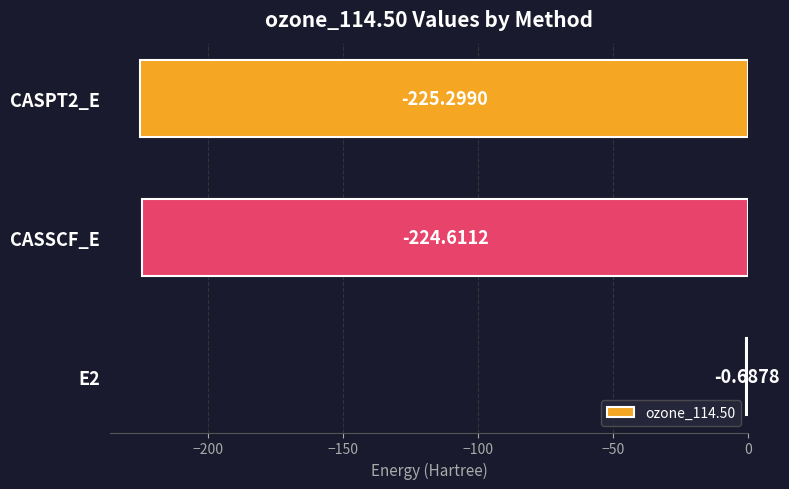

Does the chart contain stacked bars?

No